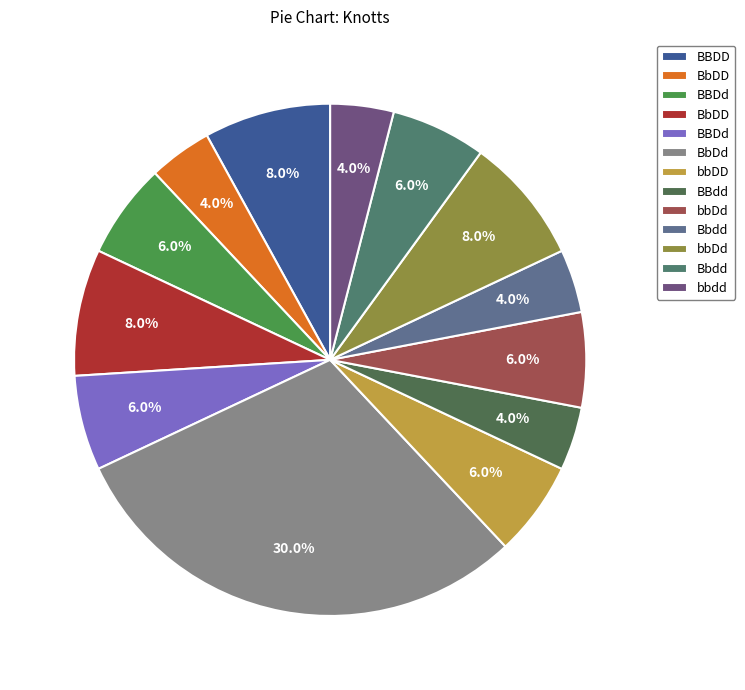

What is the smallest slice in the pie chart?

BbDD